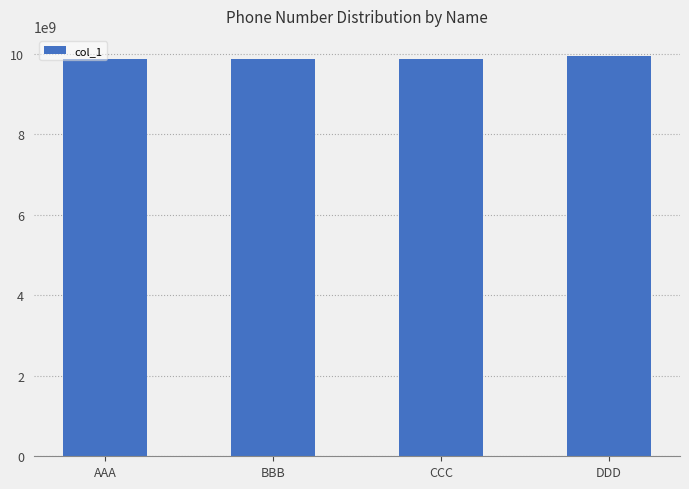

What is the label of the 1st bar from the left?

AAA